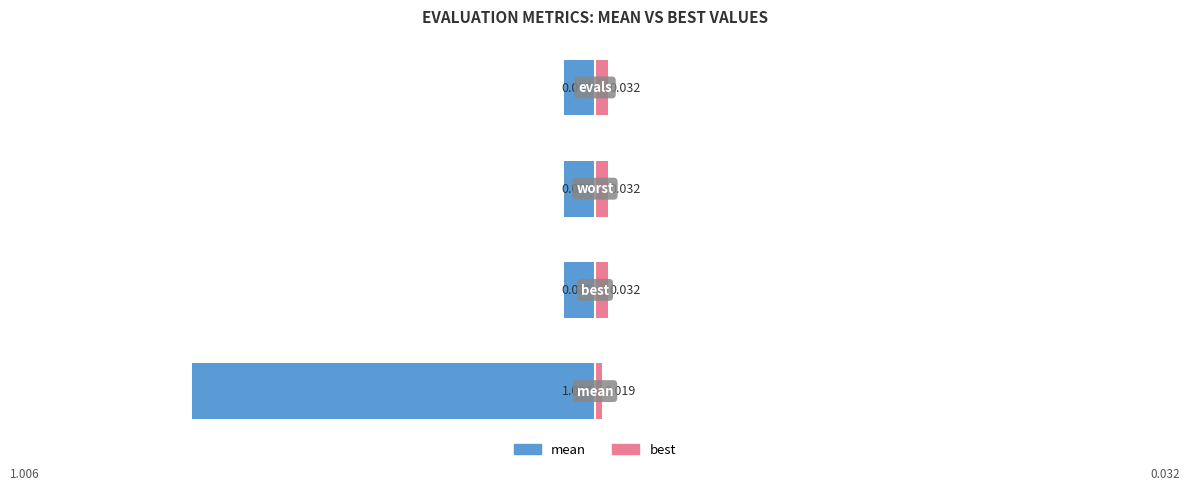

Reading left to right, transcribe all the data shown in this chart.

mean: −1.5=-1.0	−1.0=-0.1	−0.5=-0.1	0.0=-0.1
best: −1.5=0.0	−1.0=0.0	−0.5=0.0	0.0=0.0